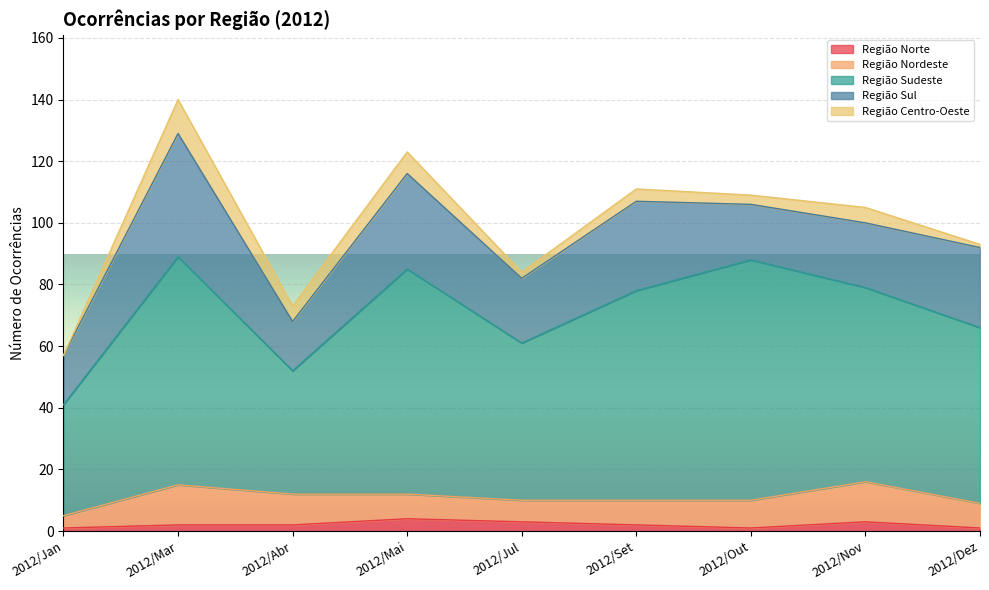

Reading left to right, list all the values displayed in this chart.

Região Norte: 1	2	2	4	3	2	1	3	1
Região Nordeste: 4	13	10	8	7	8	9	13	8
Região Sudeste: 36	74	40	73	51	68	78	63	57
Região Sul: 16	40	16	31	21	29	18	21	26
Região Centro-Oeste: 0	11	5	7	2	4	3	5	1